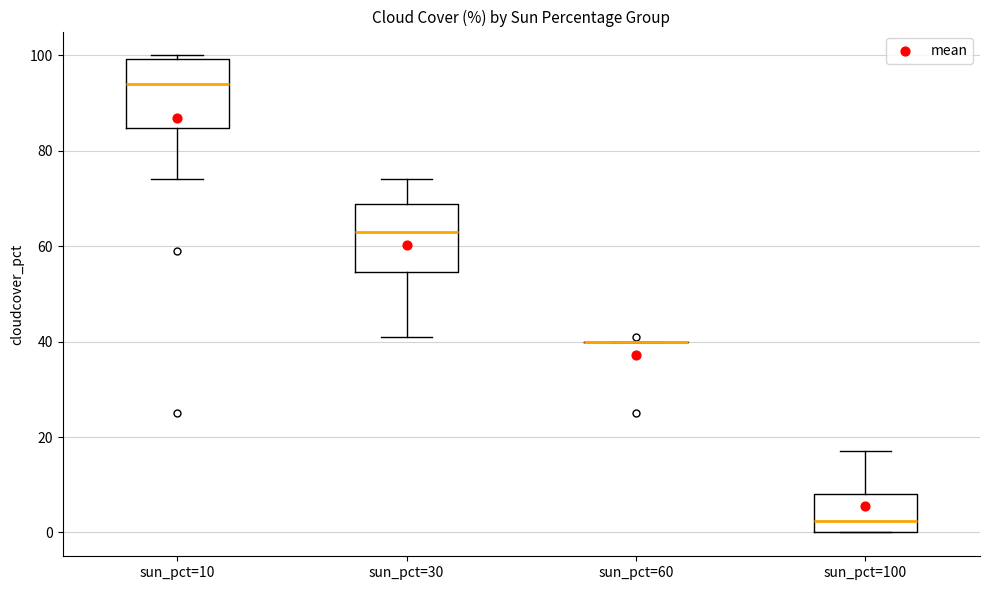

Reading left to right, transcribe this box plot: for each box, give where its median line is, the range the box spans, and where its two whiskers end, as read against the y-axis. The values are not printed on the chart, so give them approximately, as read against the axis.

sun_pct=10: median 94, box 84 to 100, whiskers 74 to 100 (just above the box's upper edge)
sun_pct=30: median 64, box 54 to 68, whiskers 42 to 74
sun_pct=60: box collapsed to a line at 40, whiskers 40 to 40
sun_pct=100: median 2, box 0 to 8, whiskers 0 to 18